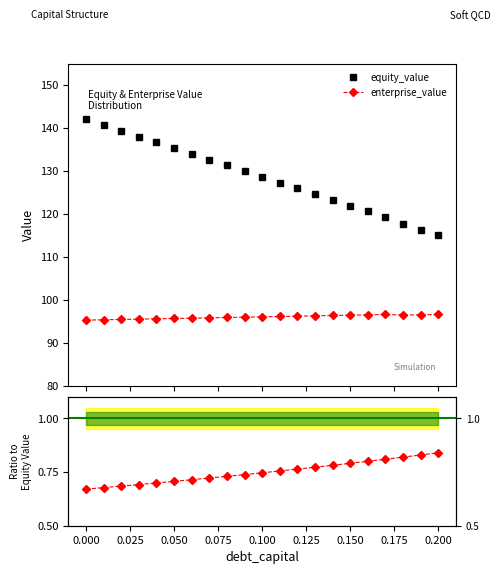

The equity_value series shows 241.2 at 0.125. True or false?

False